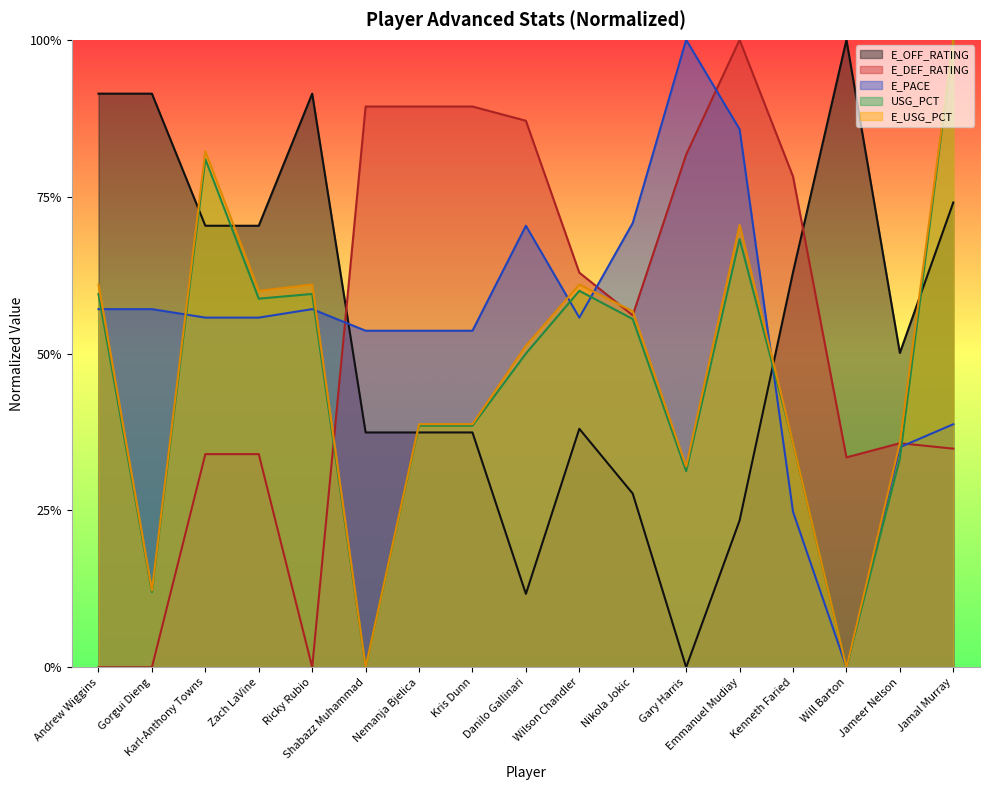

Between which two adjacent categories do E_DEF_RATING and USG_PCT first intersect?

Ricky Rubio and Shabazz Muhammad